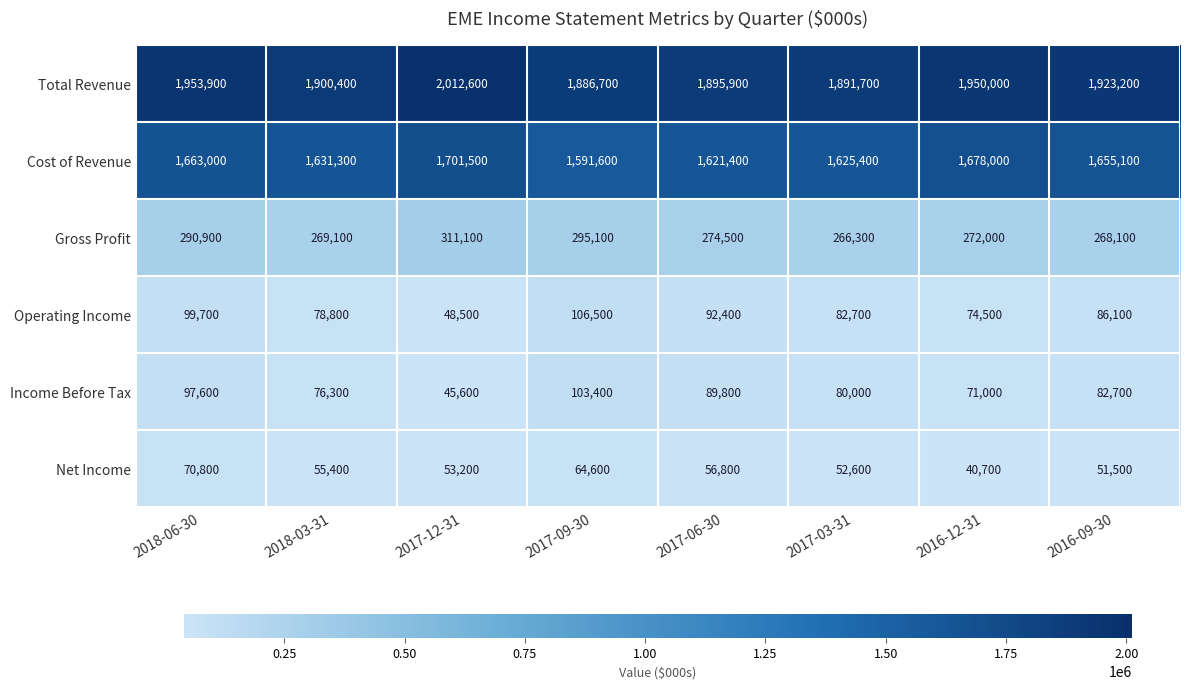

Which category has the lowest value across all series?

2016-12-31